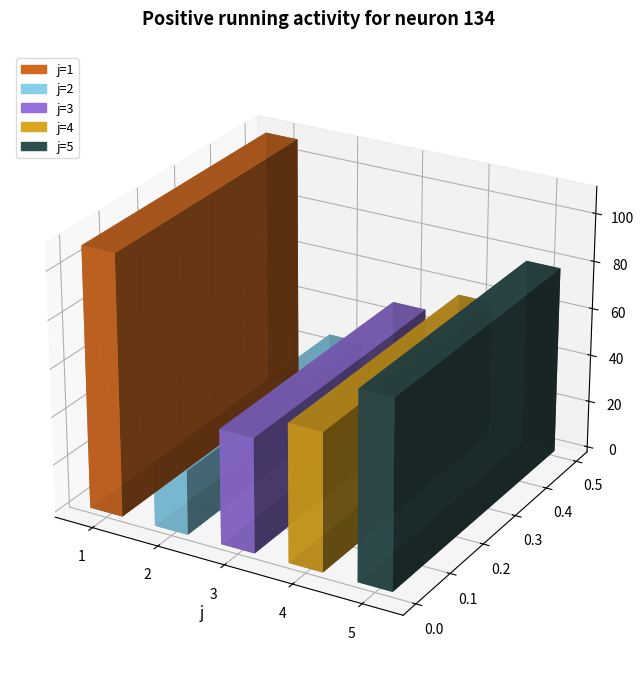

What is the change in value from 2 to 4?

+30.7